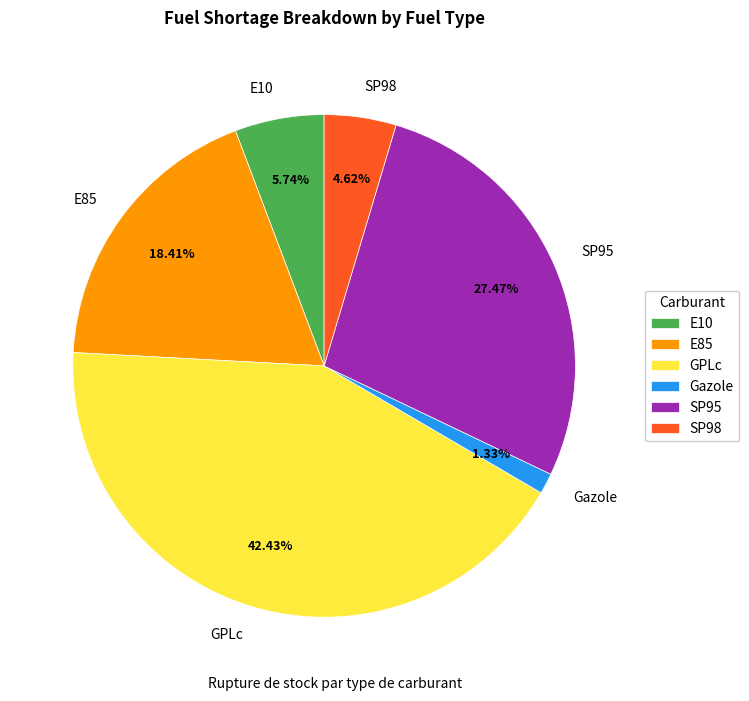

To the nearest percent, what percentage of the pie is SP98?

5%